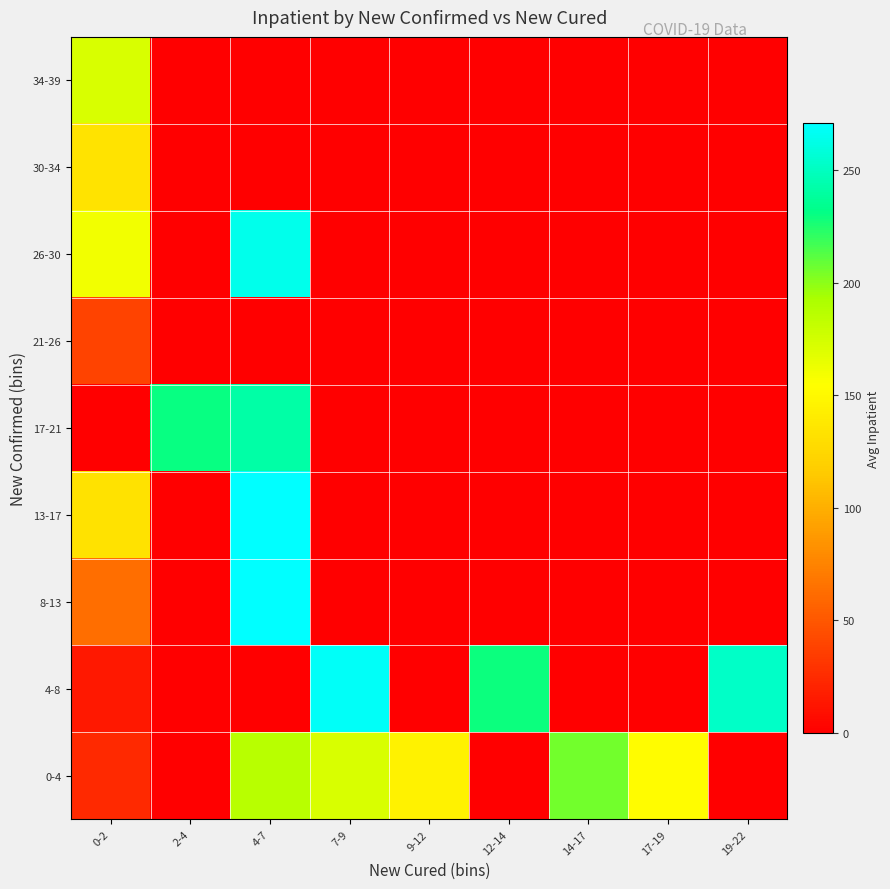

Between 12-14 and 19-22, which series saw the biggest shift?

4-8